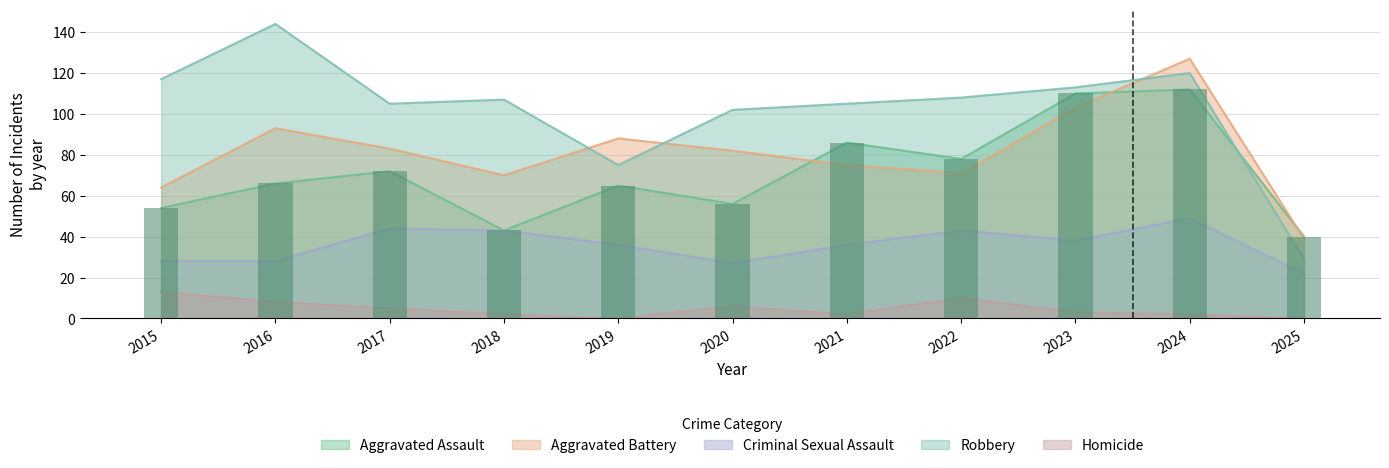

Are the bars horizontal?

No